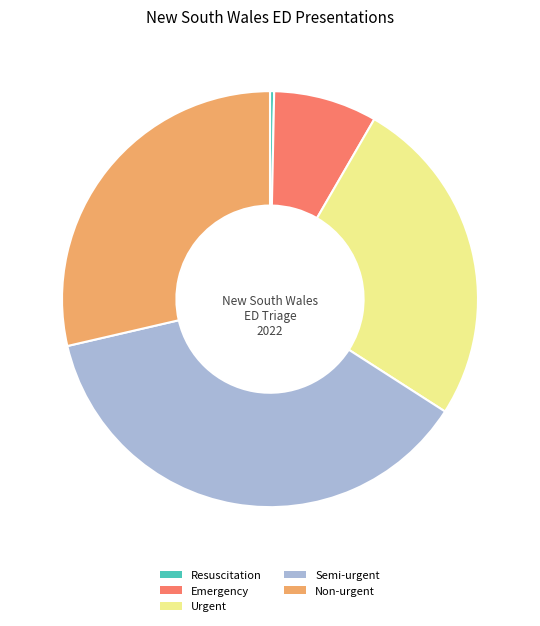

Rank the categories by value from lowest to highest.

Resuscitation, Emergency, Urgent, Non-urgent, Semi-urgent